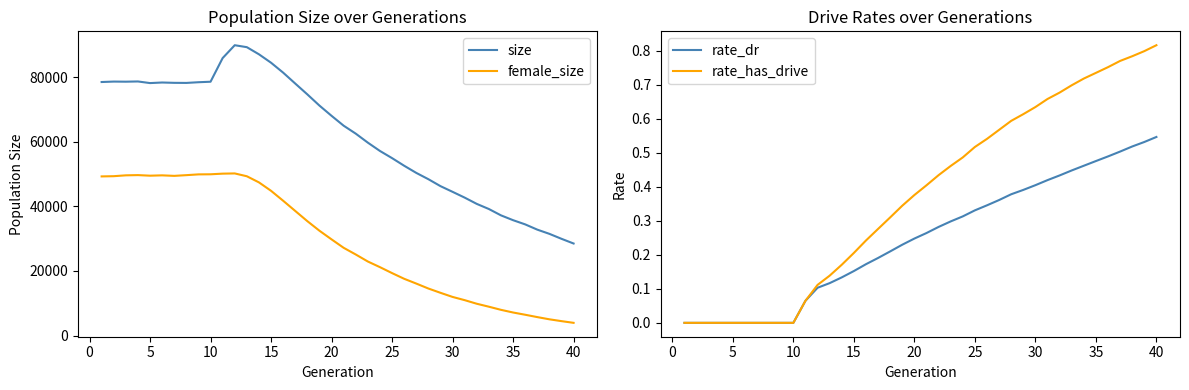

Count the rate_dr values in the range 0 to 1.

40